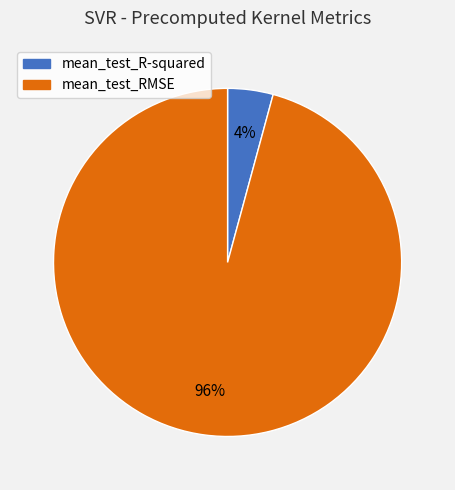

How many slices are in this pie chart?

2